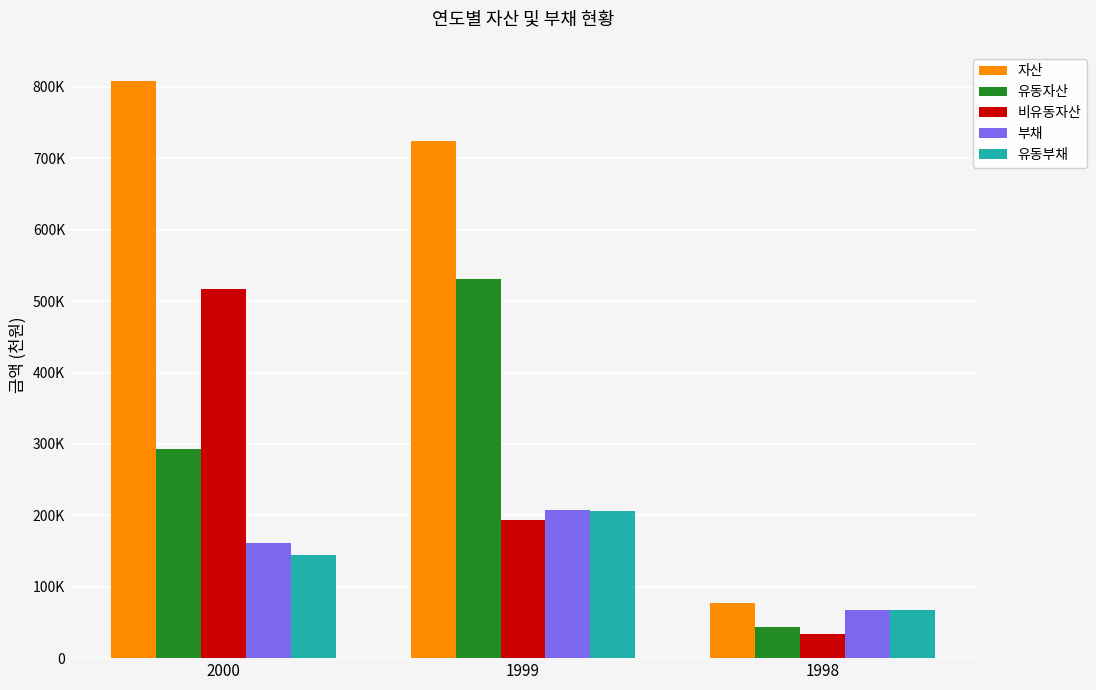

Are the bars grouped side by side (vs. stacked)?

Yes